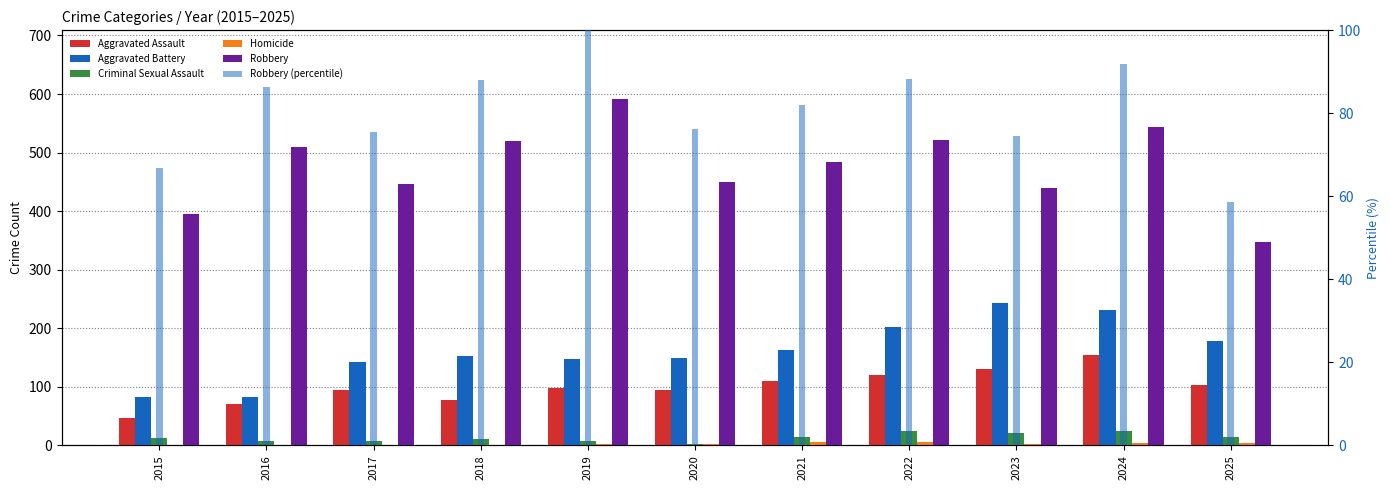

Are the bars horizontal?

No